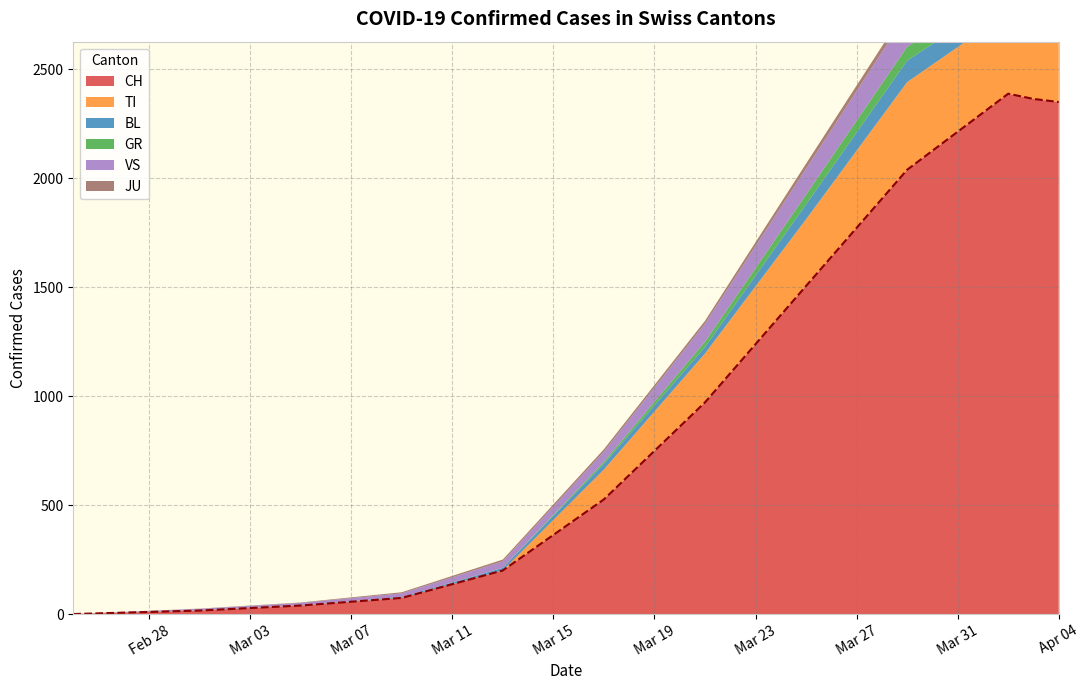

What are all the series names shown in the legend?

CH, TI, BL, GR, VS, JU